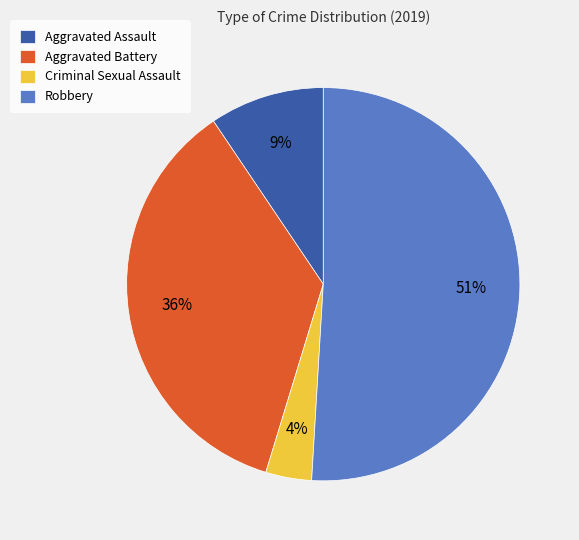

Rank the categories by value from lowest to highest.

Criminal Sexual Assault, Aggravated Assault, Aggravated Battery, Robbery